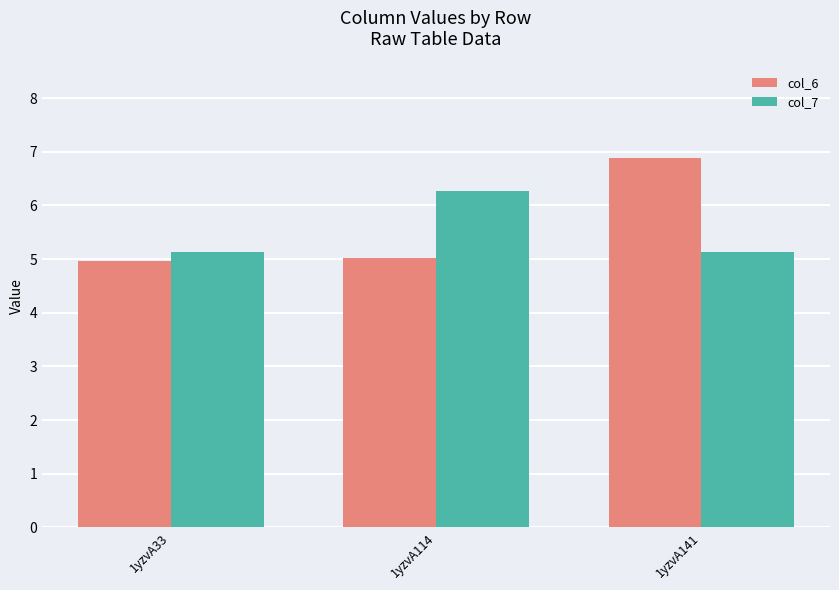

What is the difference between the maximum and minimum values in the col_7 series?

1.1